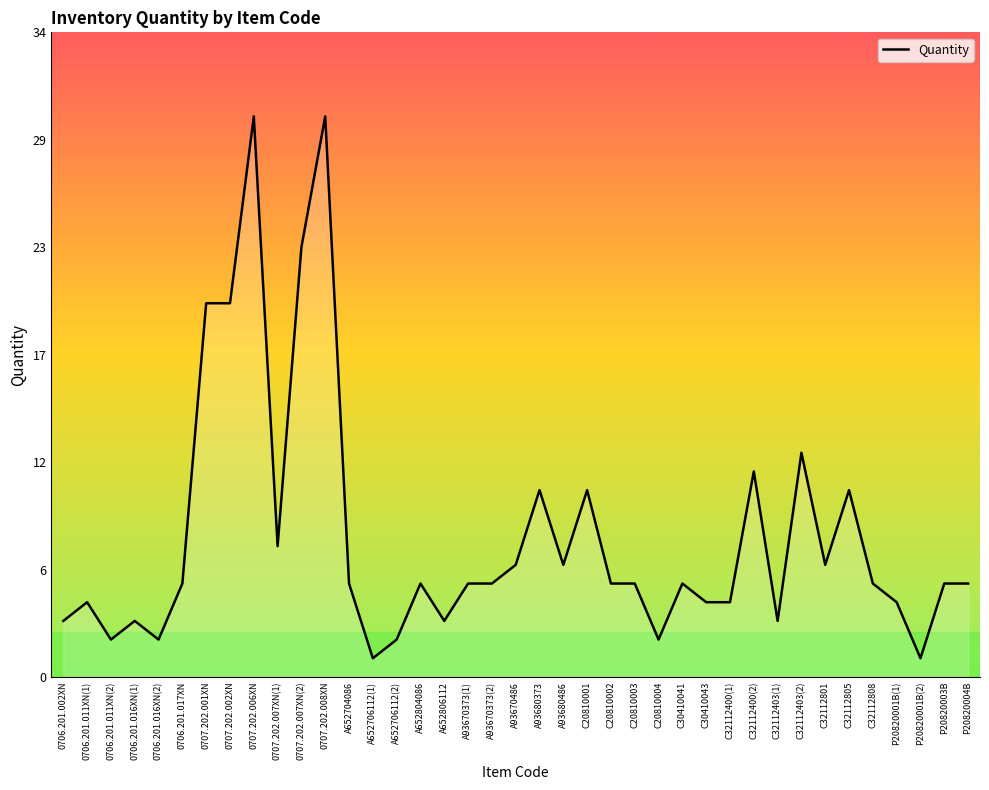

Does the chart display data point markers on the line(s)?

No